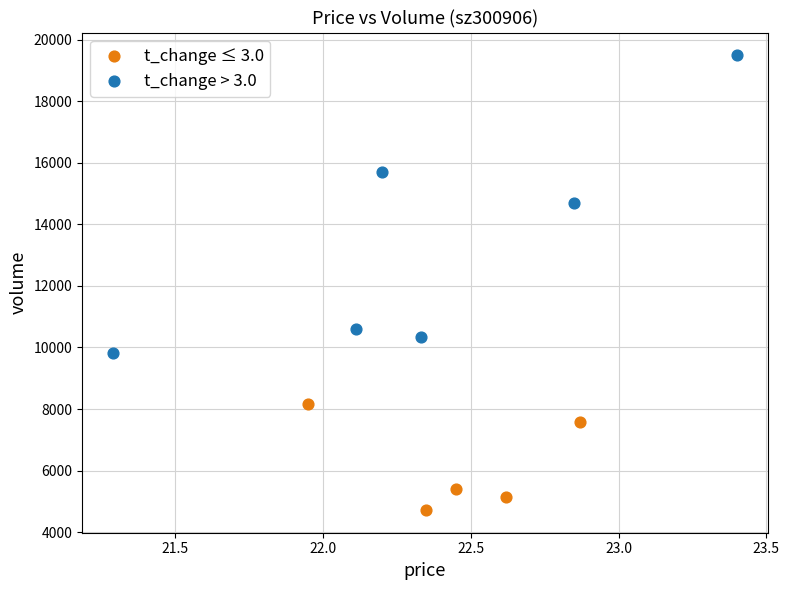

Which series reaches the minimum Y coordinate?

t_change ≤ 3.0